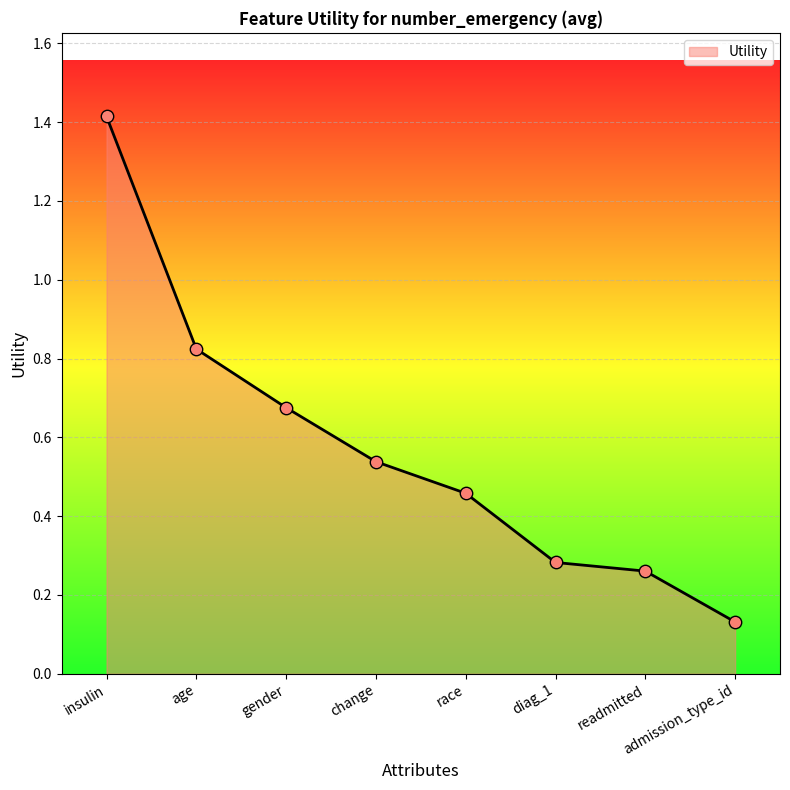

What is the change in value from gender to race?

-0.2